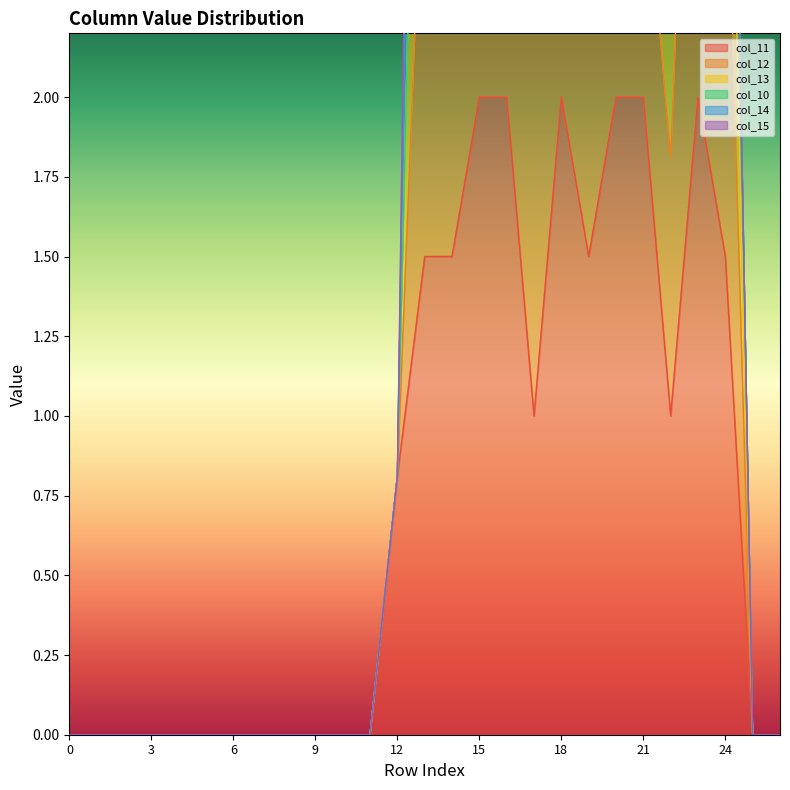

At which label does col_13 reach its peak?

16